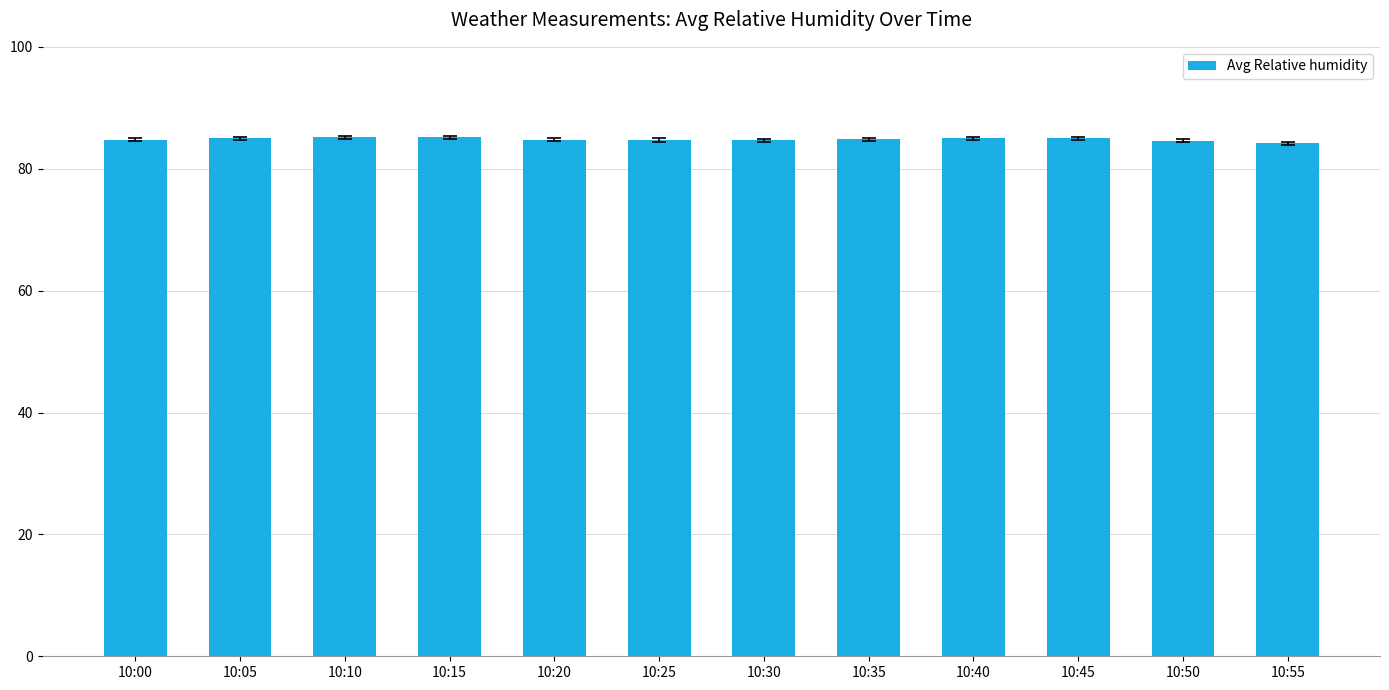

What is the value of the 3rd bar from the left?

85.1